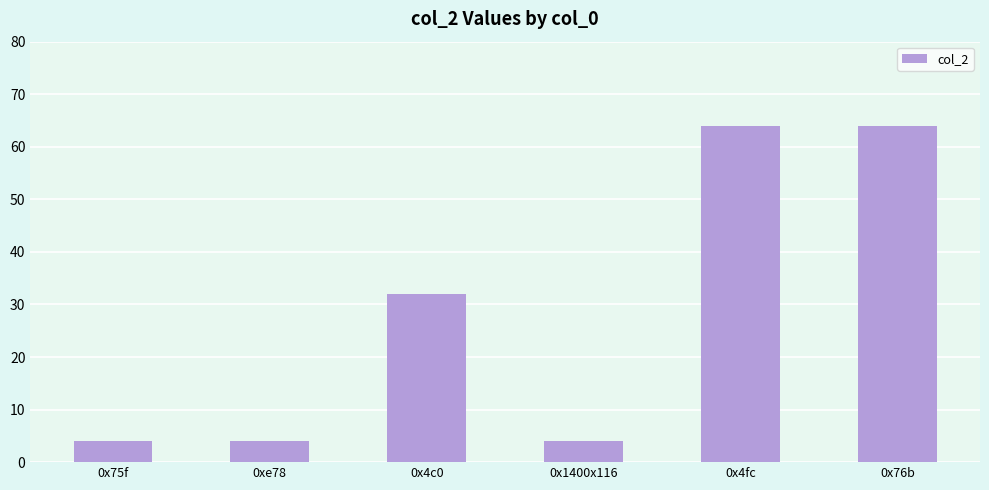

Is it true that the value at 0x76b is 64?

True